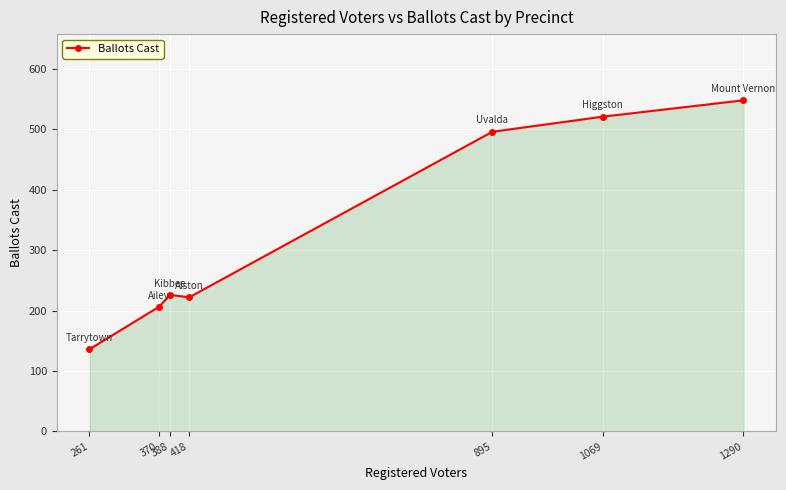

What is the maximum value shown in the chart?

548